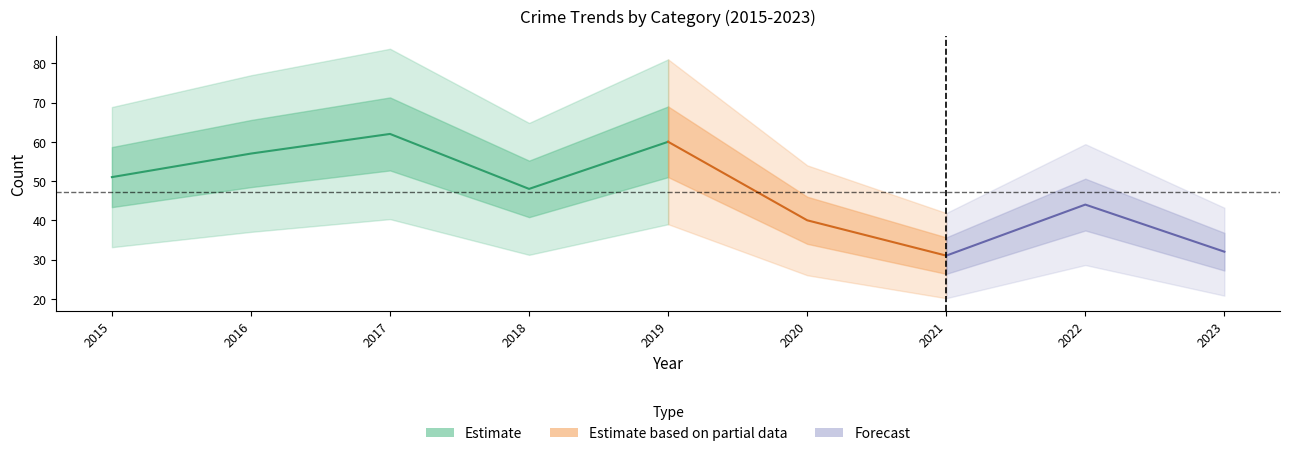

At which category is the sum across all series the highest?

2017